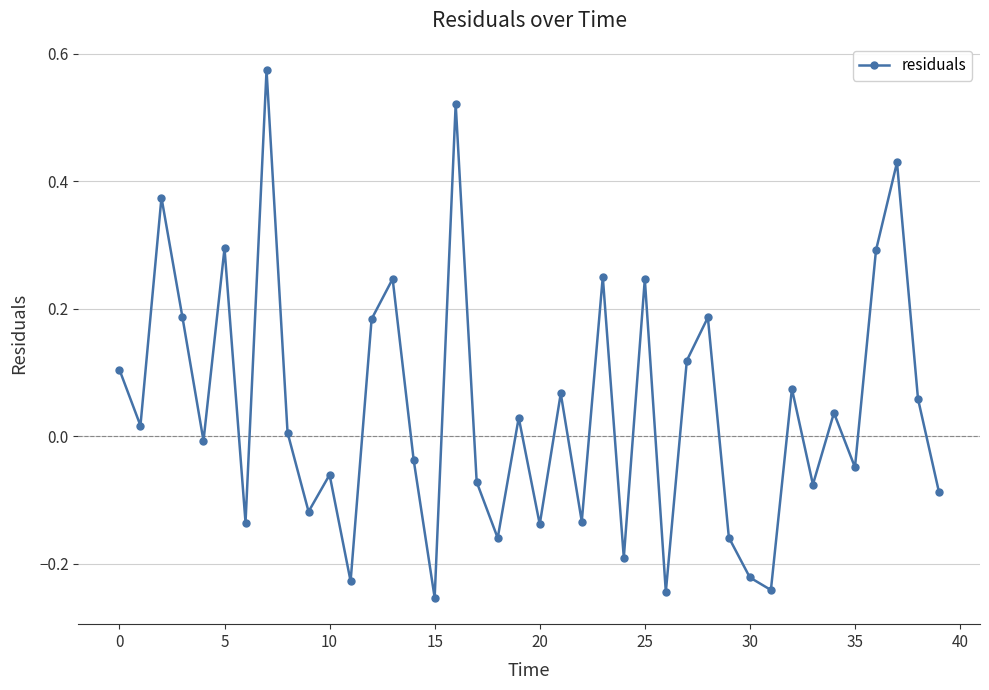

Is this an area chart (filled region under the line)?

No